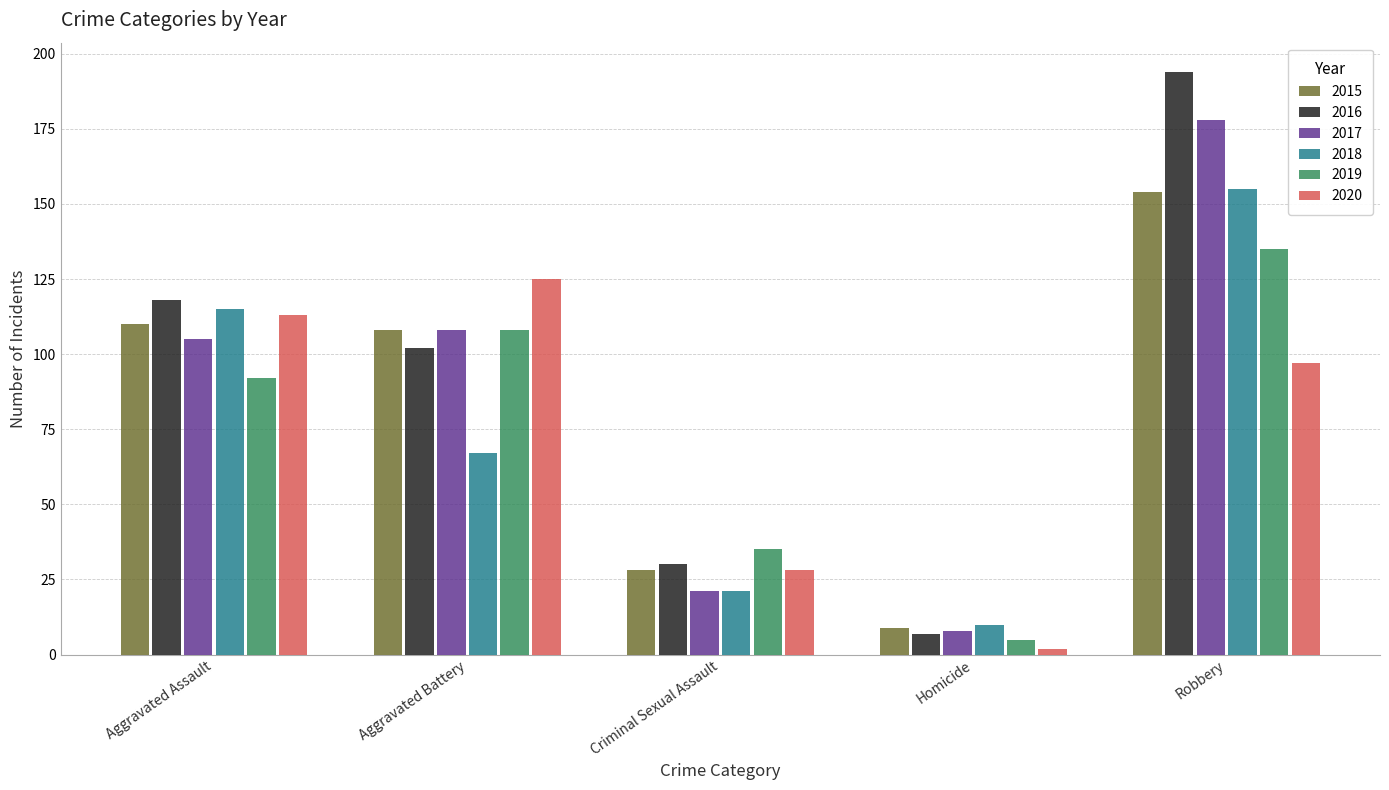

What is the value of the 2017 bar at the 2nd from the left?

108